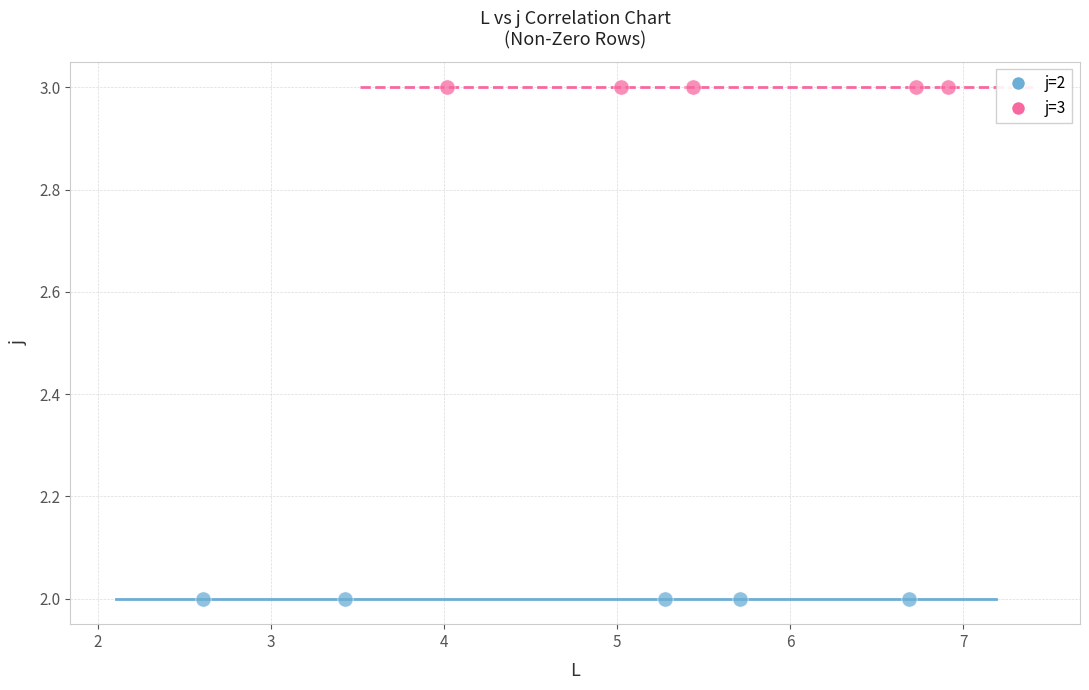

Which series contains the highest Y value?

j=3